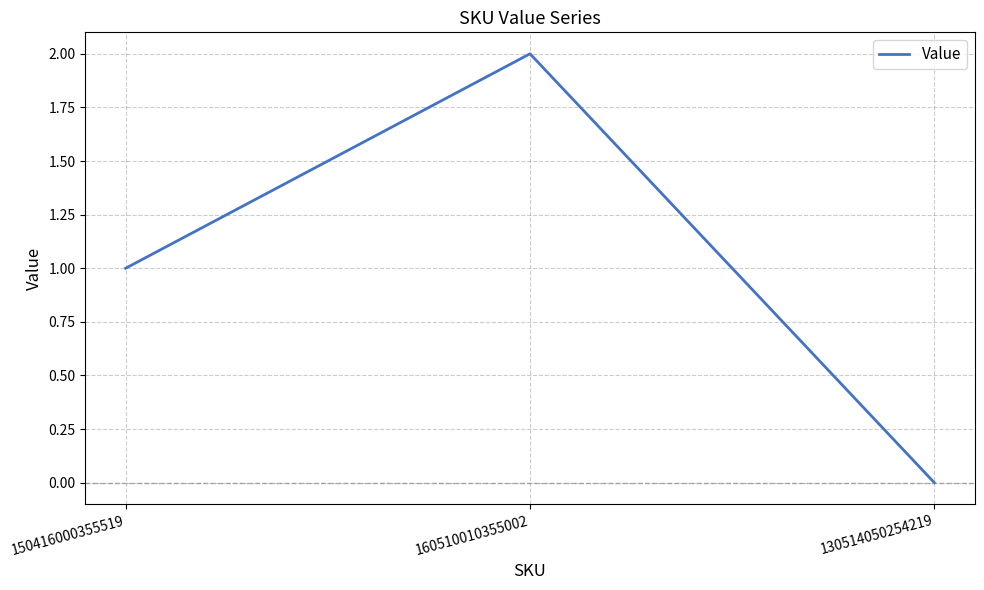

How many values are below 1?

1